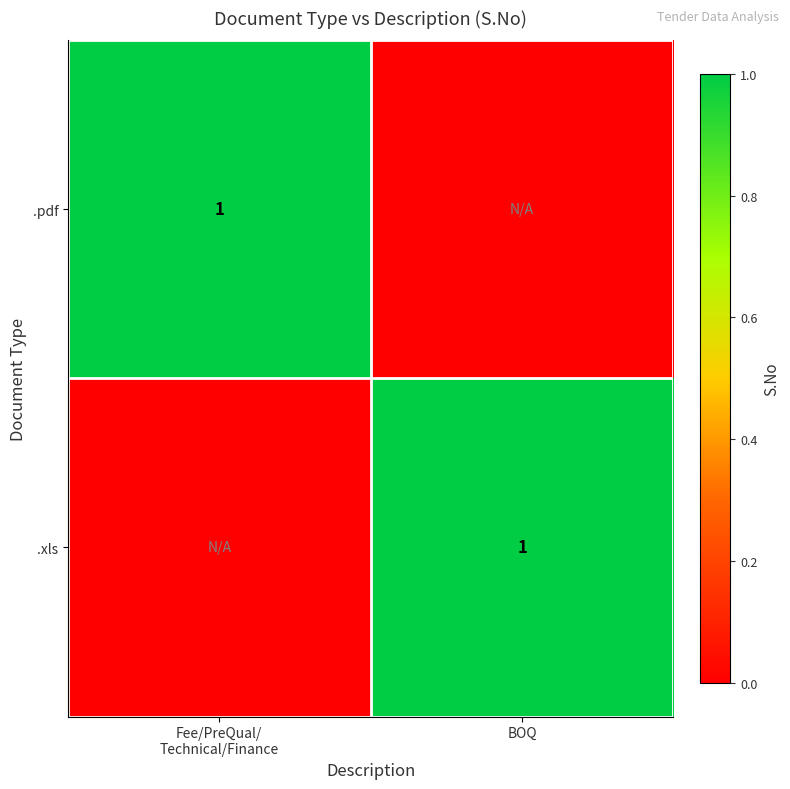

True or false: .xls has a value of 1 at BOQ.

True